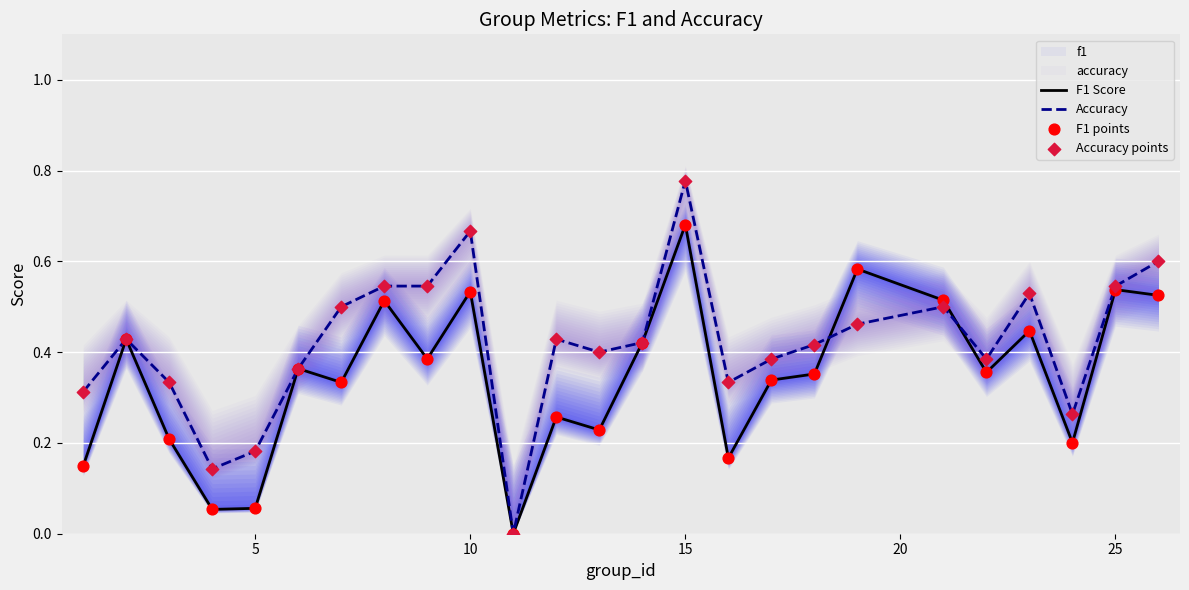

Which category has the highest value in the Accuracy series?

15